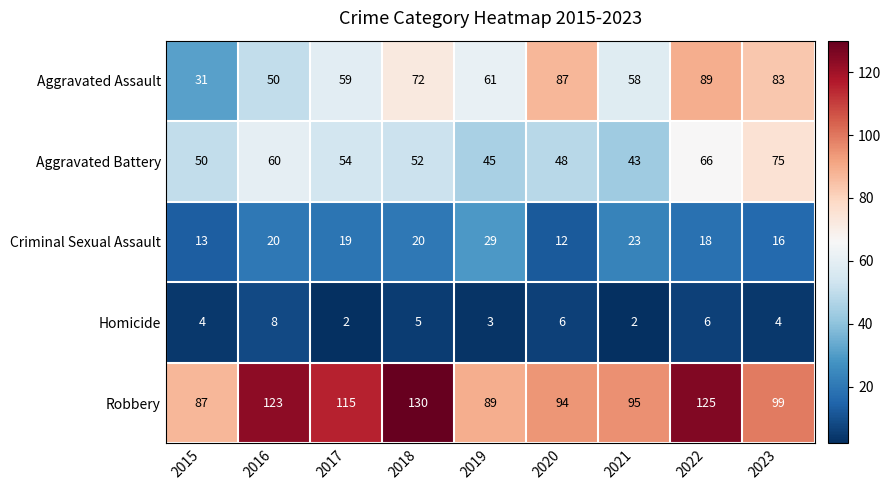

At 2015, list the series in order from smallest to largest.

Homicide, Criminal Sexual Assault, Aggravated Assault, Aggravated Battery, Robbery